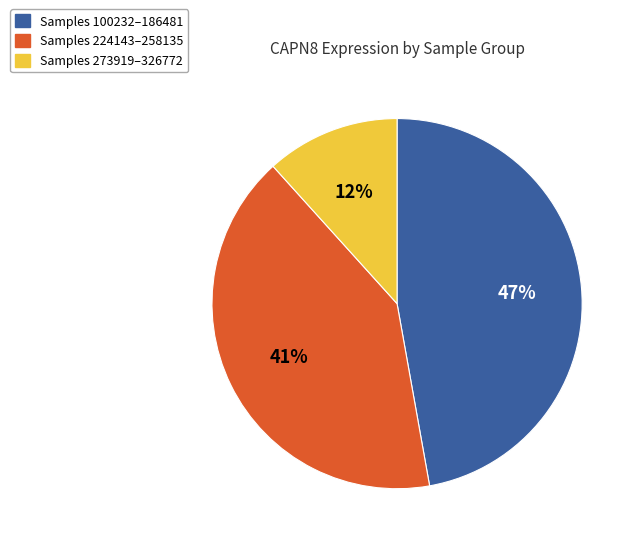

The Samples 224143–258135 slice represents 28% of the pie. True or false?

False